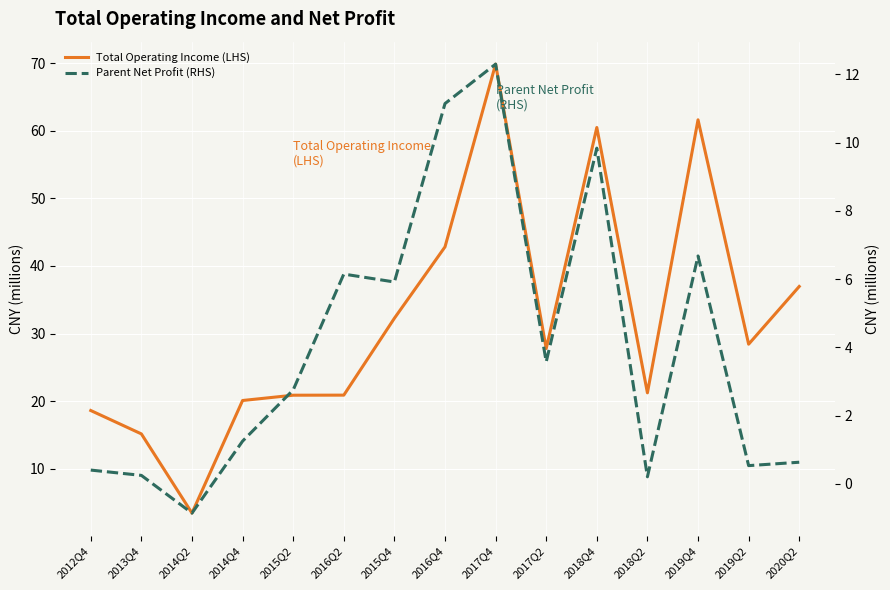

Rank the series by their average value, from lowest to highest.

Parent Net Profit (RHS), Total Operating Income (LHS)